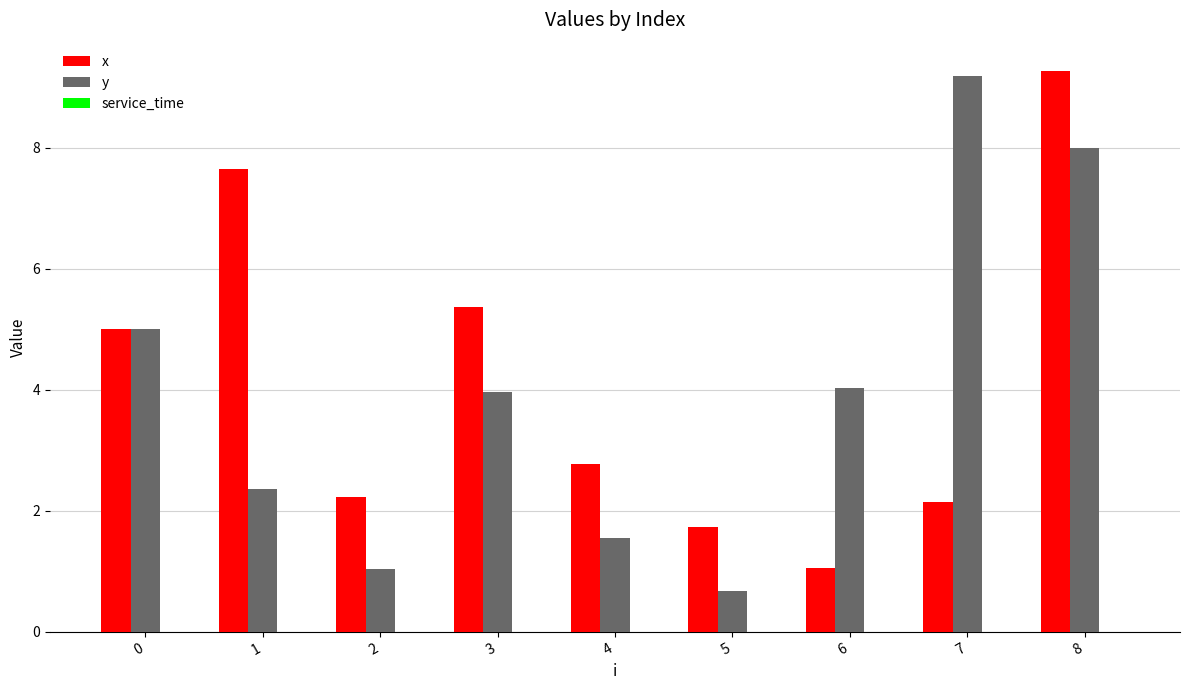

What is the difference between the highest and lowest values at 0?

0.0